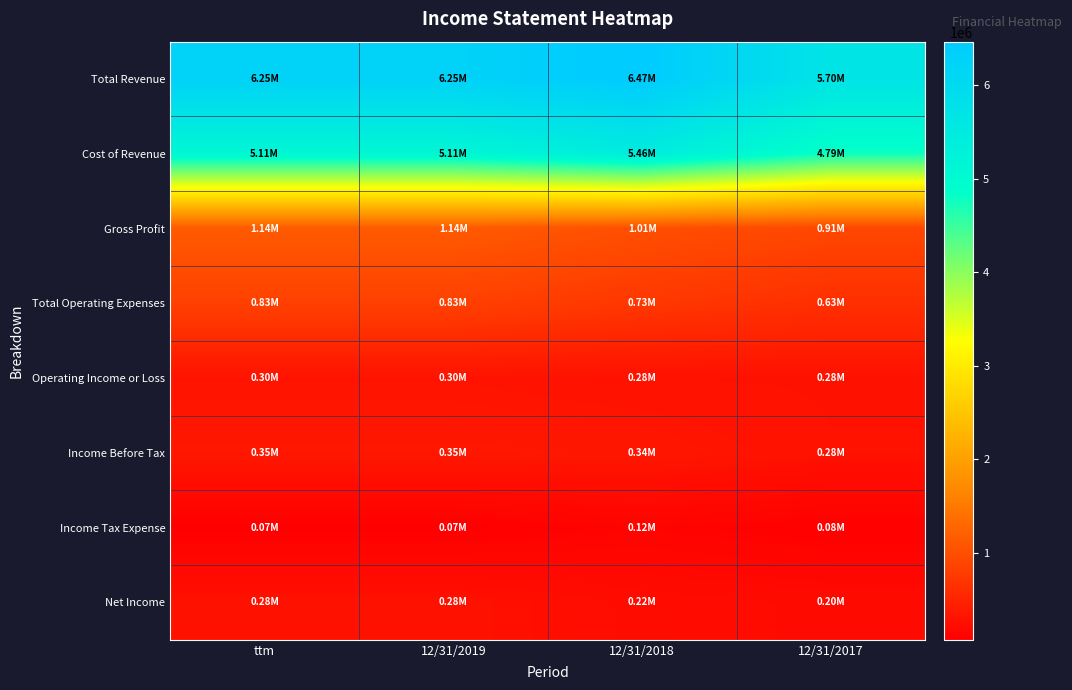

Between 12/31/2018 and ttm, which is larger?

12/31/2018